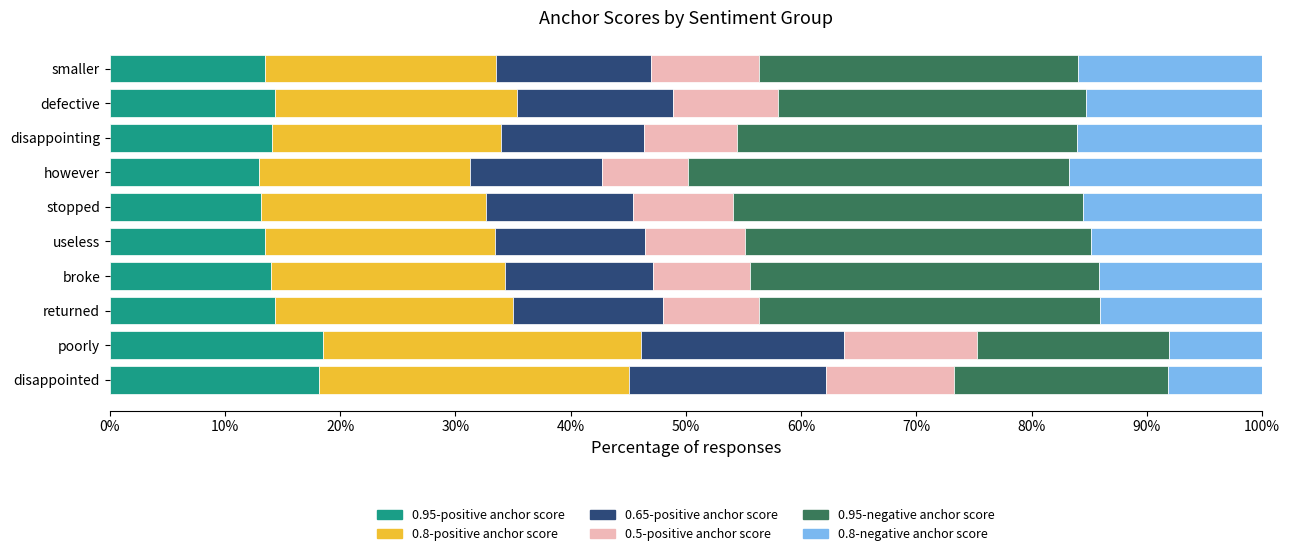

How many distinct data groups are displayed?

6